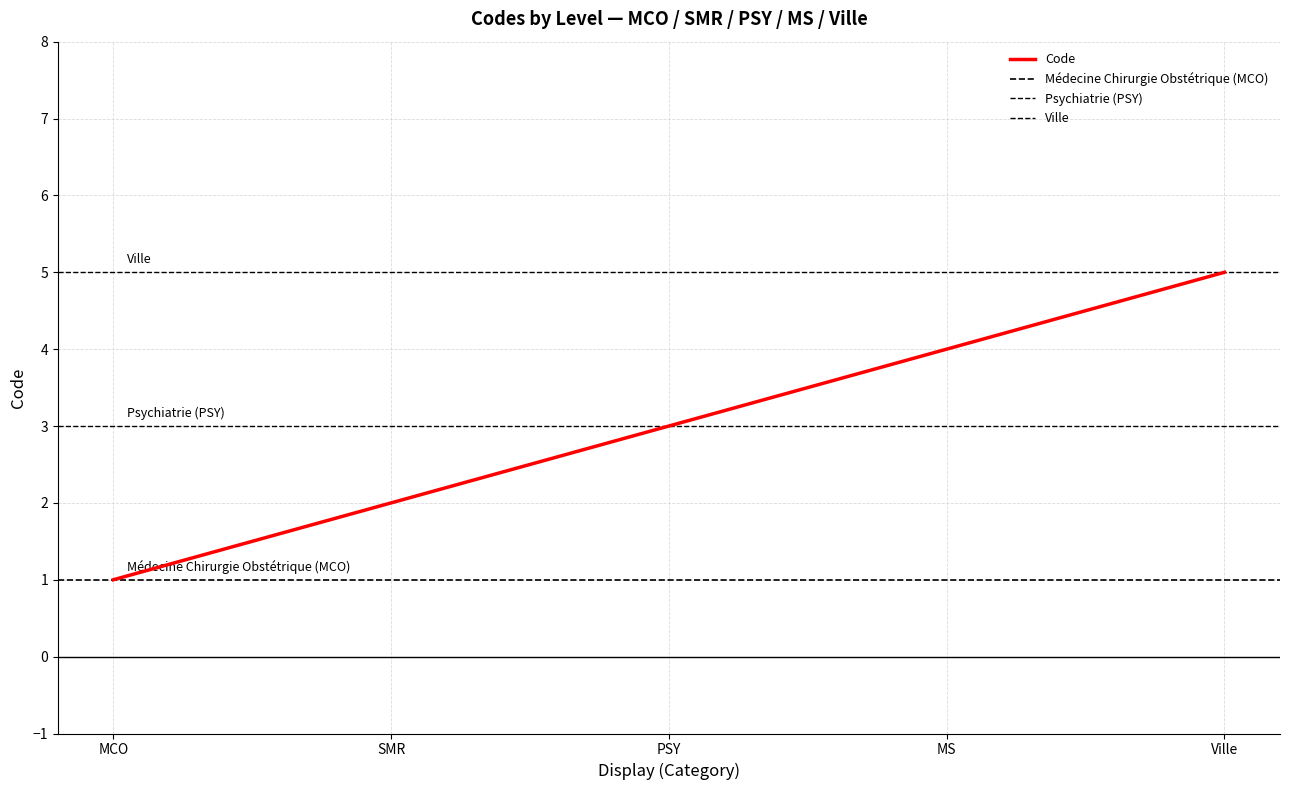

What is the difference between the maximum and minimum values?

4